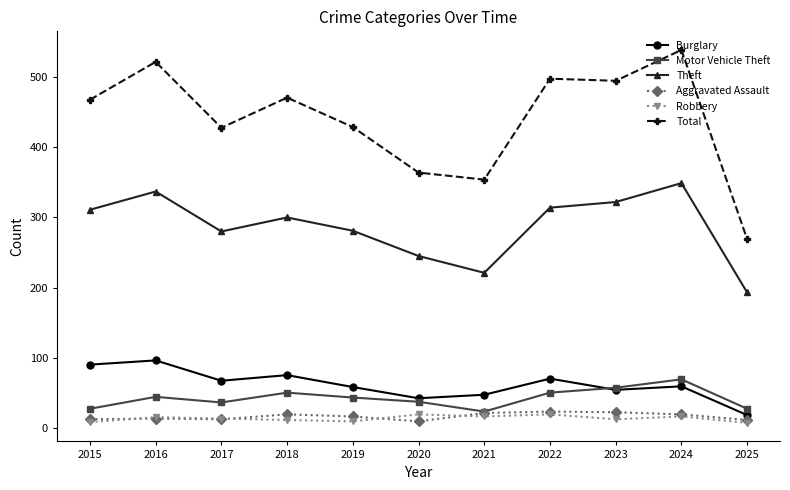

How many data points does each series have?

11